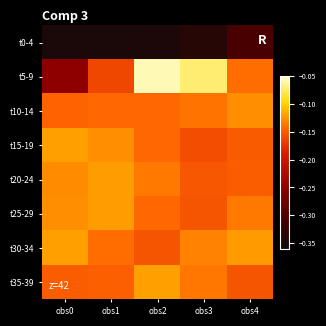

How many distinct data groups are displayed?

8